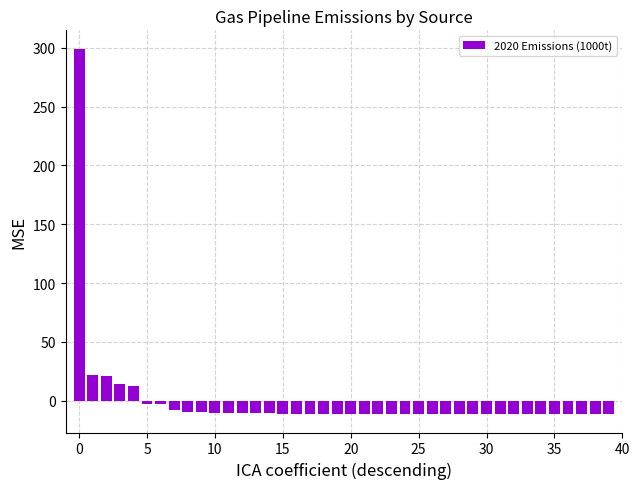

What is the difference between the maximum and second lowest values?

310.7